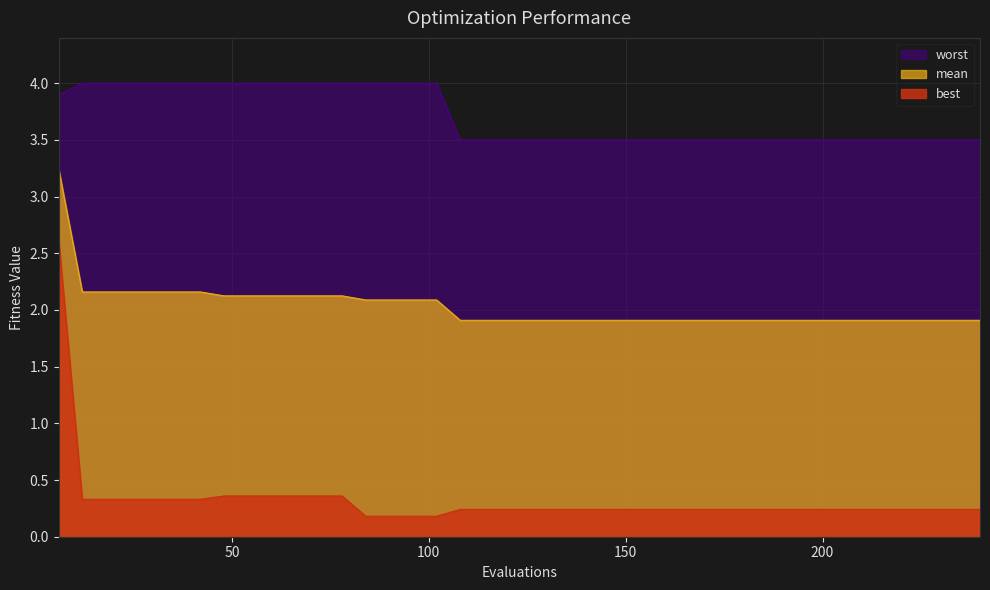

List the series in order of their overall mean, highest first.

worst, mean, best